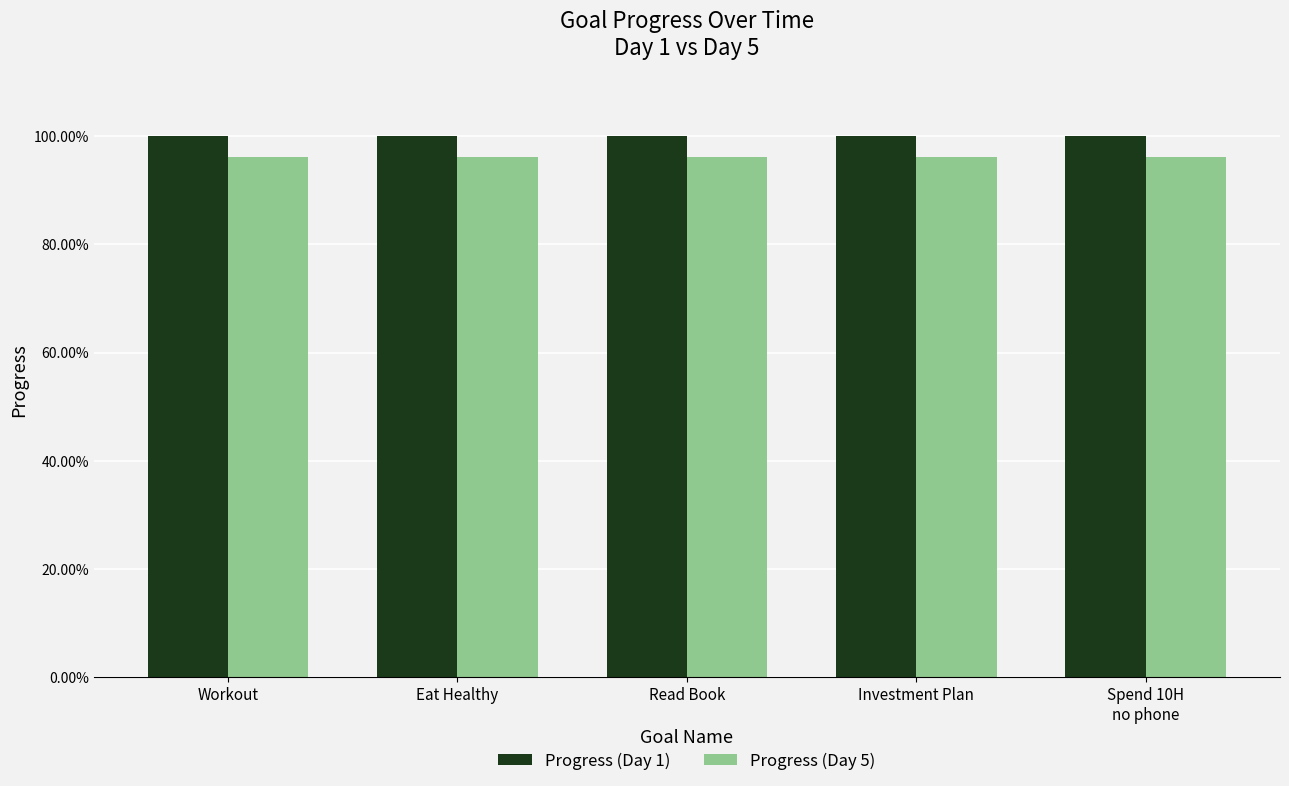

List the labels in order of Progress (Day 1) value, smallest first.

Workout, Eat Healthy, Read Book, Investment Plan, Spend 10H
no phone